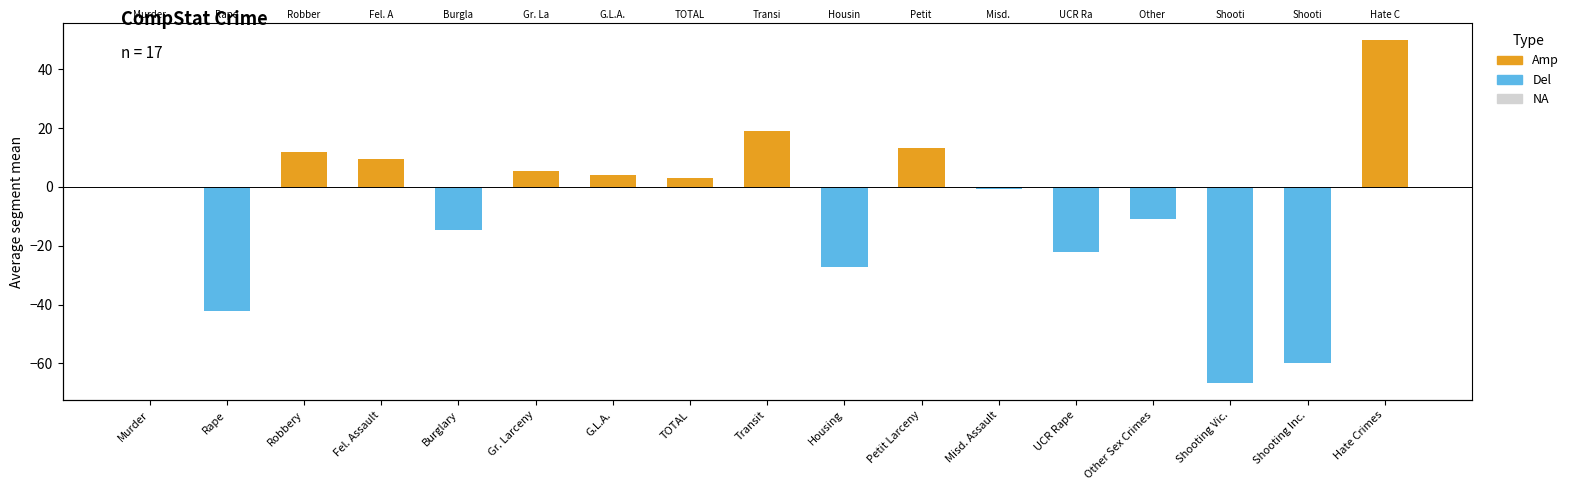

The Amp series shows -26.7 at Shooting Vic.. True or false?

False